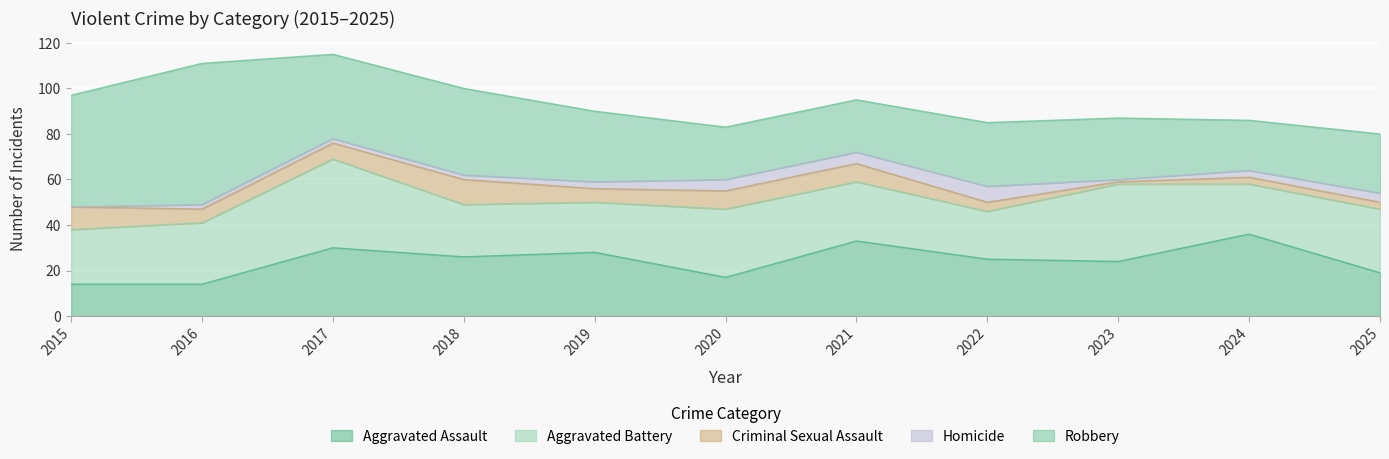

What is the difference between the maximum and minimum values in the Aggravated Battery series?

18